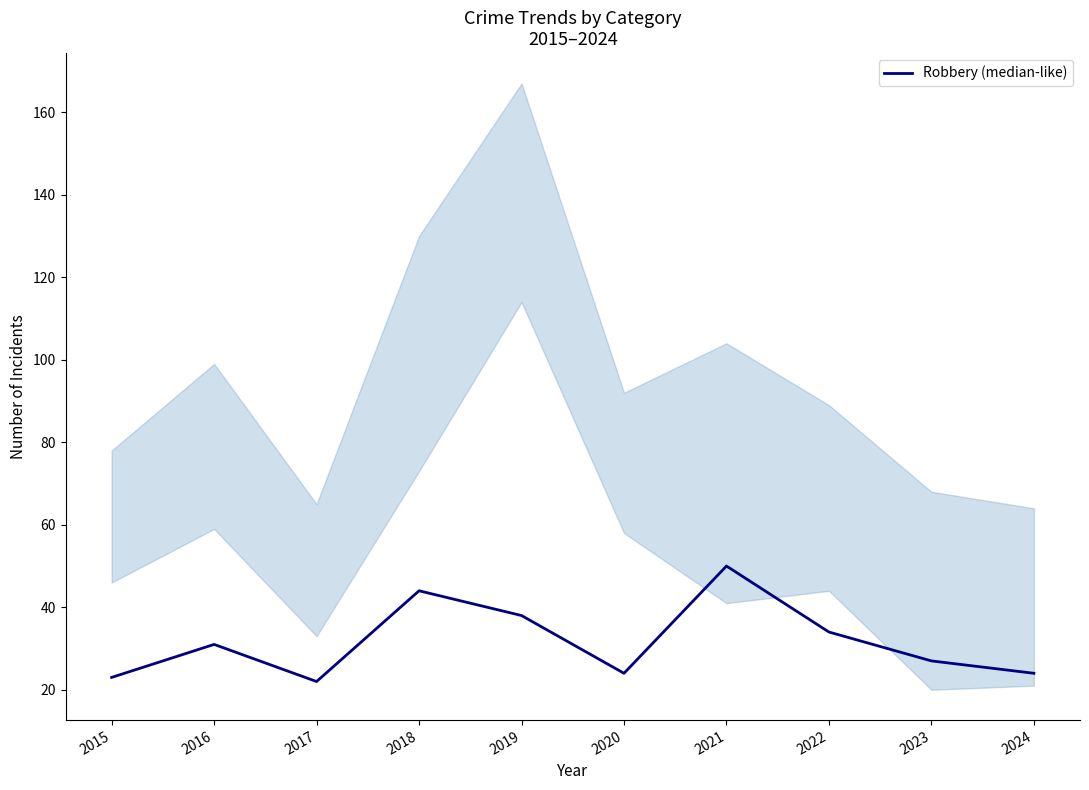

True or false: the data has more than 1 interior local peaks.

True